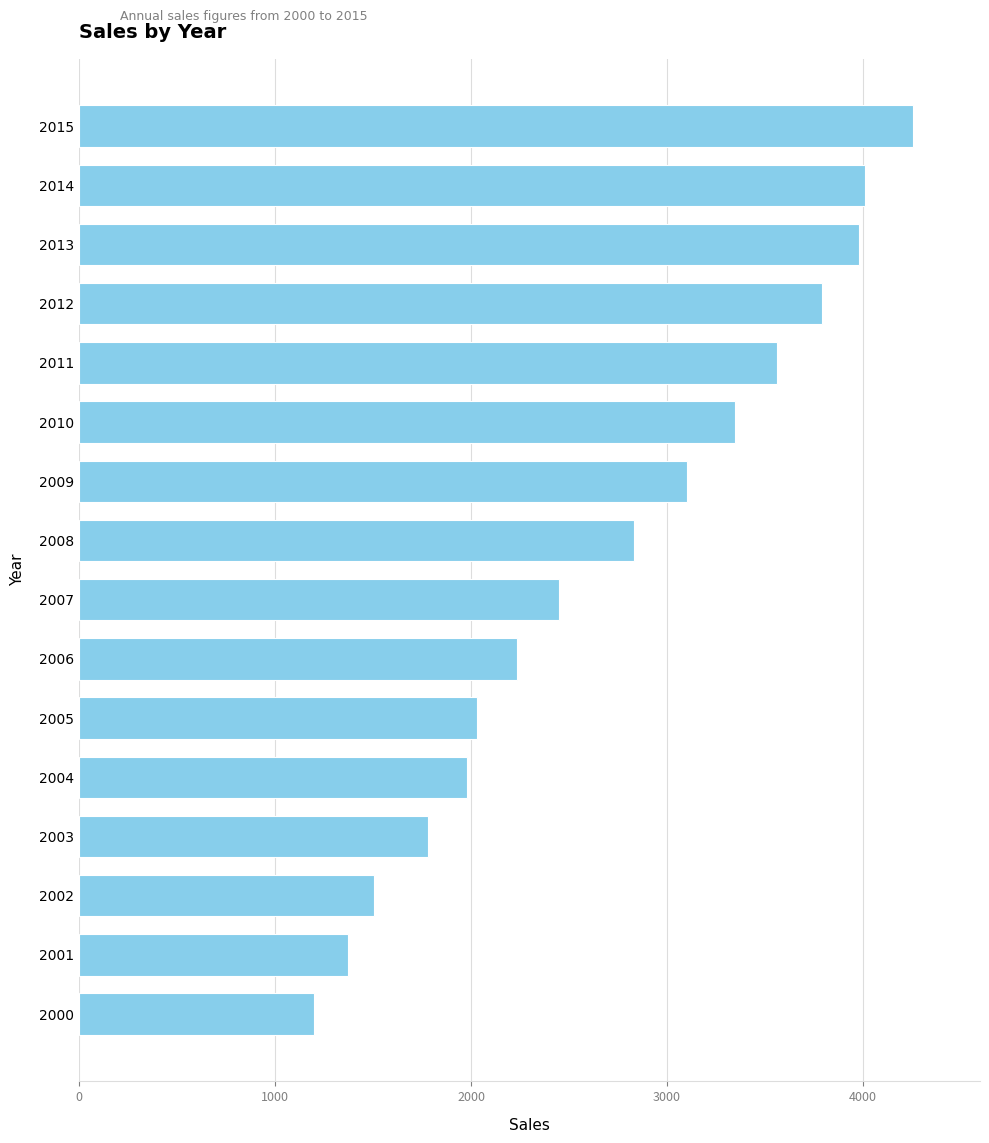

Reading top to bottom, list all the values displayed in this chart.

4256	4012	3980	3789	3560	3345	3102	2830	2450	2234	2028	1980	1780	1506	1370	1200